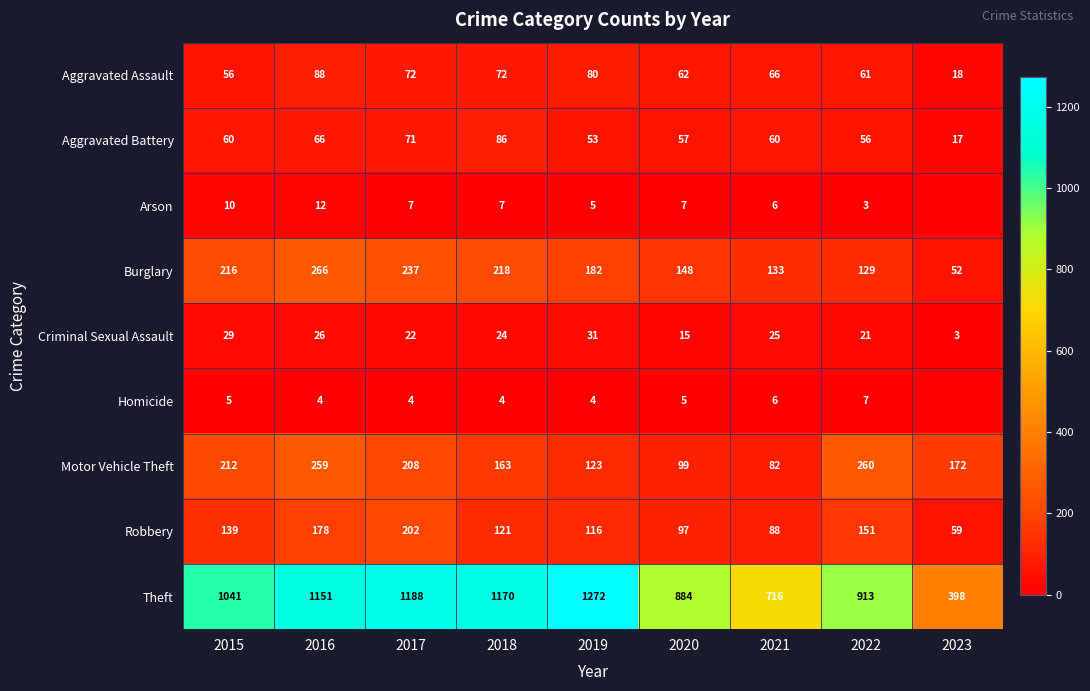

What is the difference between the second highest and minimum values in the Theft series?

790